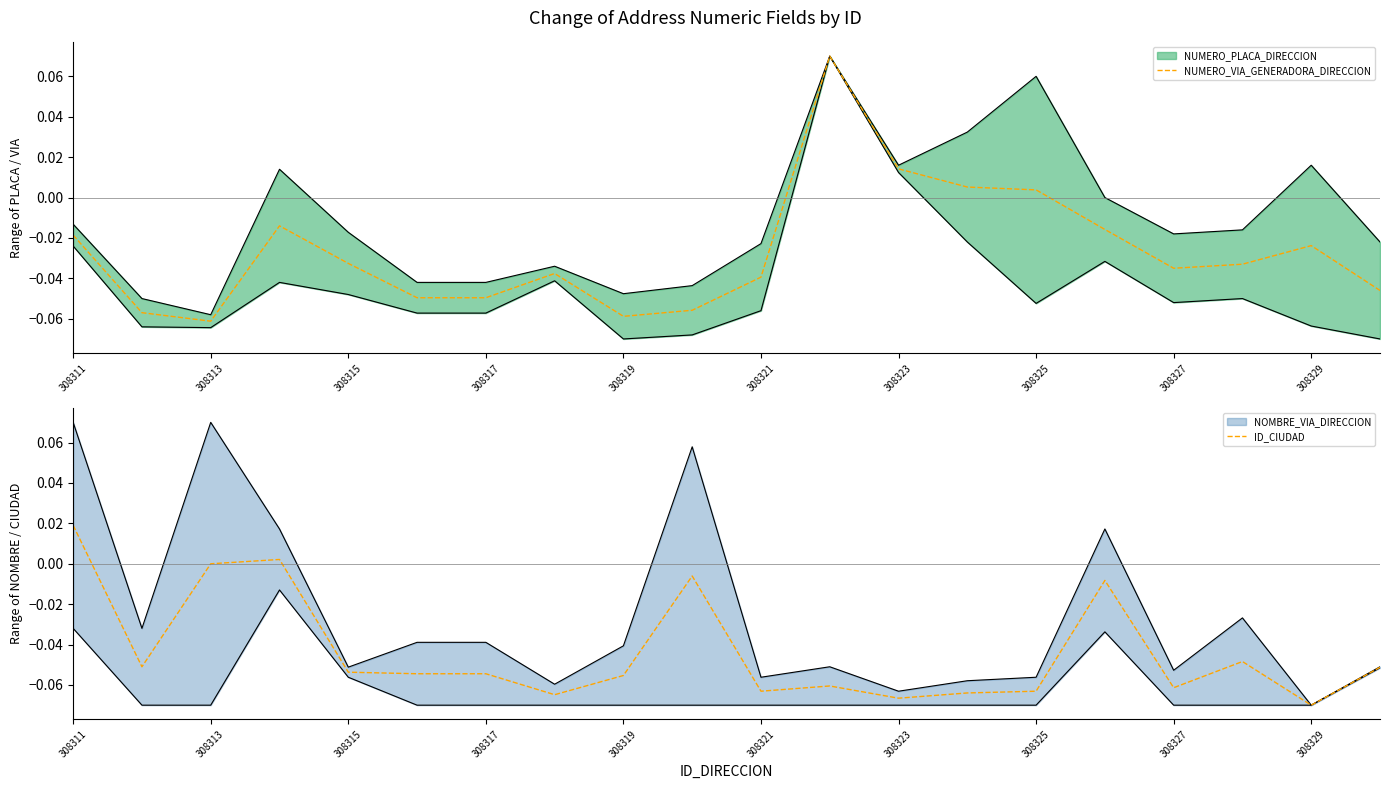

Reading left to right, list all the values displayed in this chart.

NUMERO_VIA_GENERADORA_DIRECCION: -0.0	-0.1	-0.1	-0.0	-0.0	-0.0	-0.0	-0.0	-0.1	-0.1	-0.0	0.1	0.0	0.0	0.0	-0.0	-0.0	-0.0	-0.0	-0.0
ID_CIUDAD: 0.0	-0.1	0.0	0.0	-0.1	-0.1	-0.1	-0.1	-0.1	-0.0	-0.1	-0.1	-0.1	-0.1	-0.1	-0.0	-0.1	-0.0	-0.1	-0.1